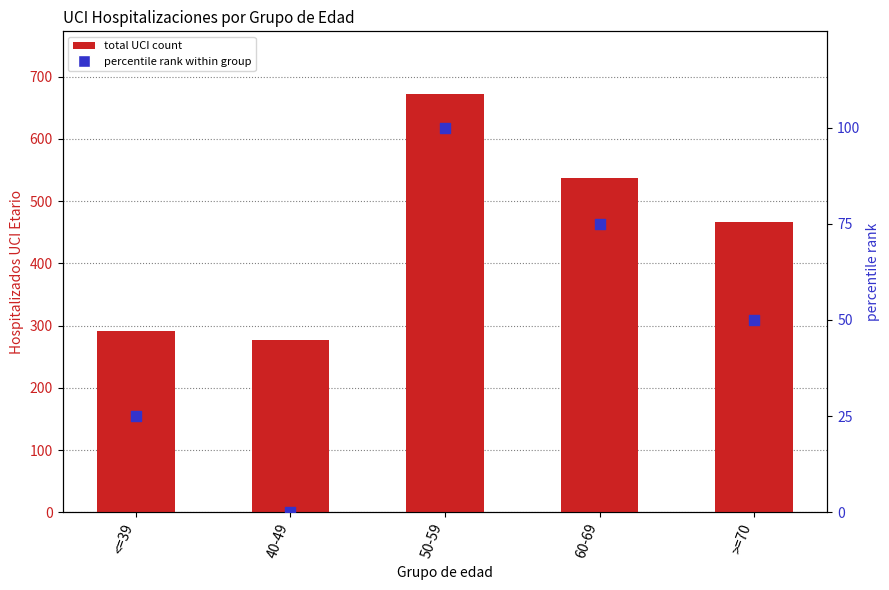

Which series has the largest total across all categories?

total UCI count